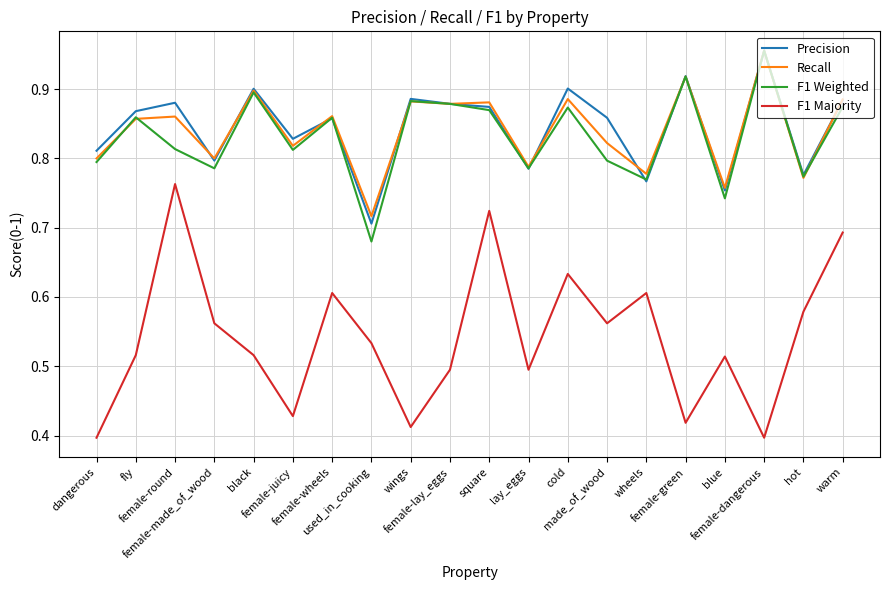

At which label is Recall closest to 0?

used_in_cooking